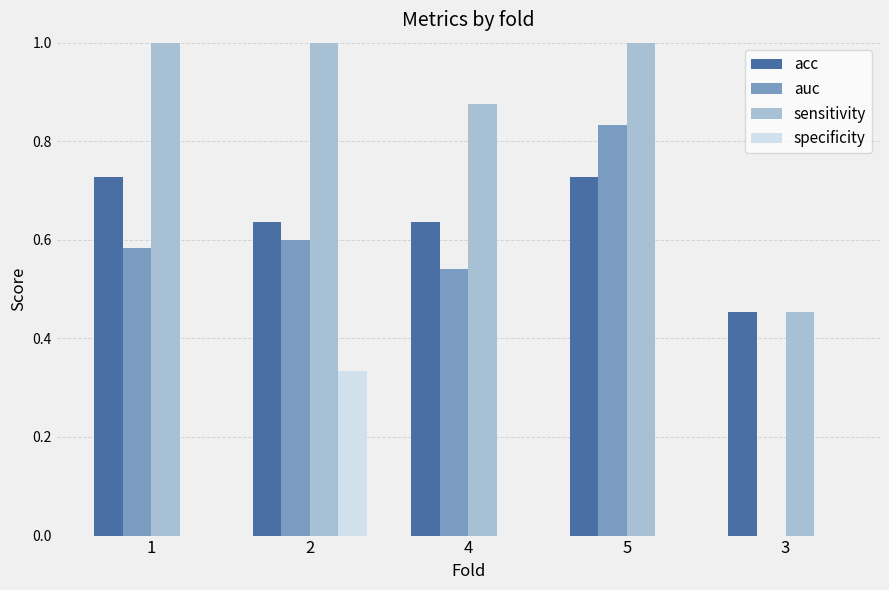

What is the sum of all sensitivity values?

4.3